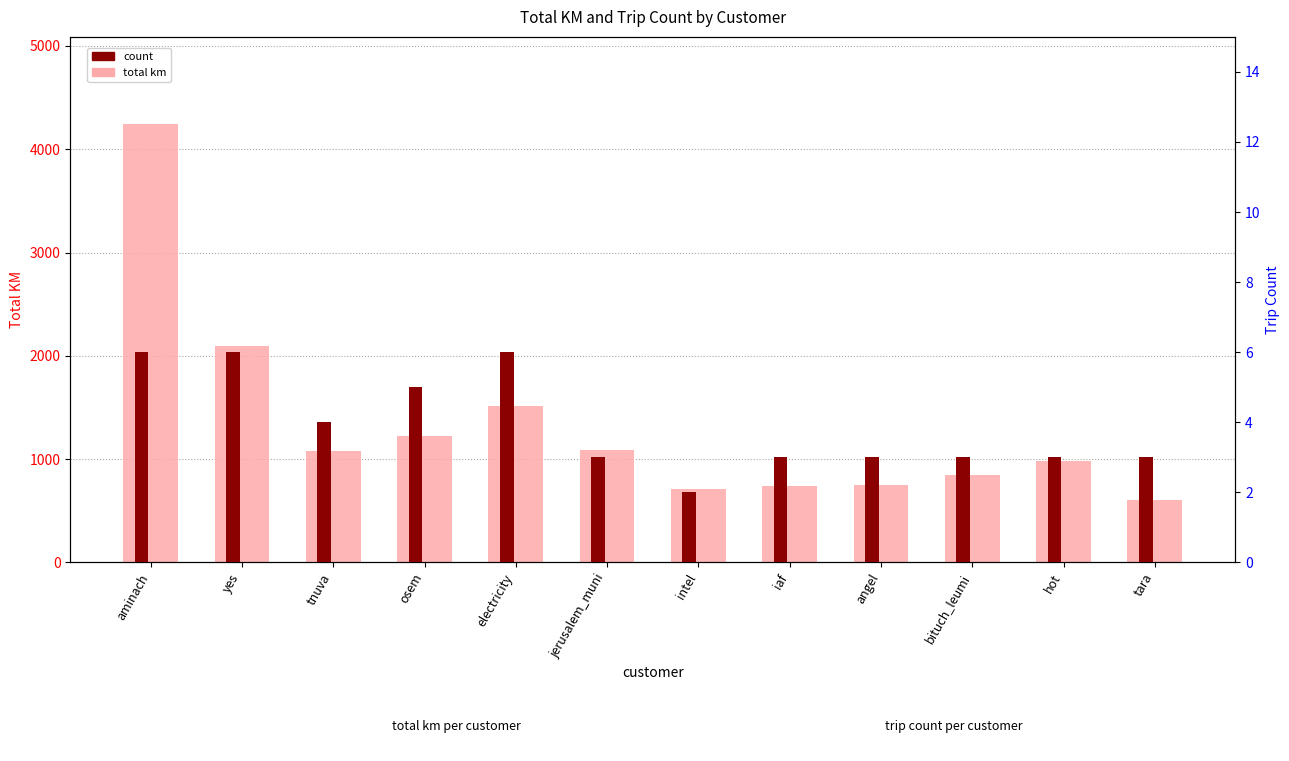

True or false: total km has a value of 244.6 at jerusalem_muni.

False